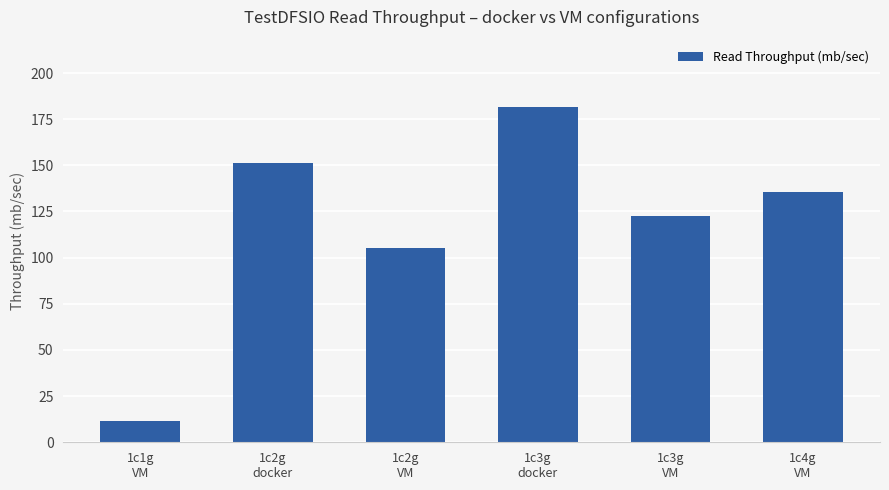

Which category has the lowest value across all series?

1c1g
VM